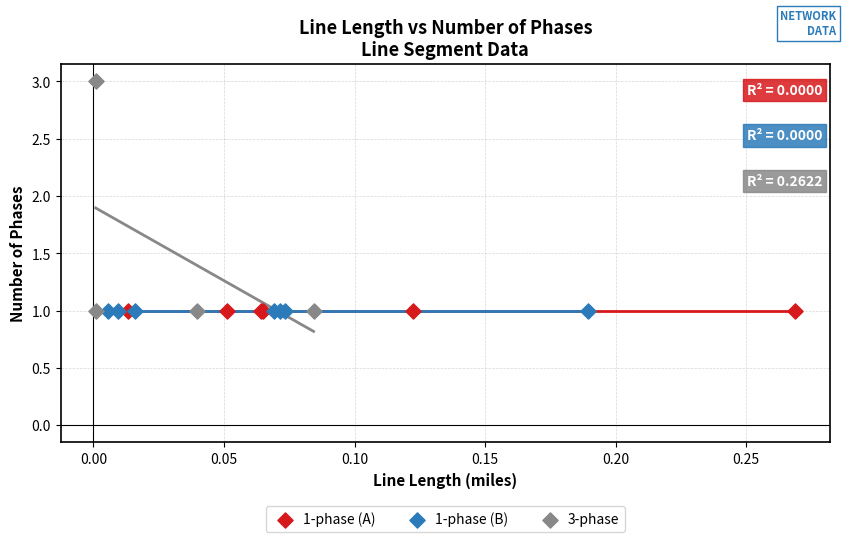

Which series reaches the maximum Y coordinate?

3-phase